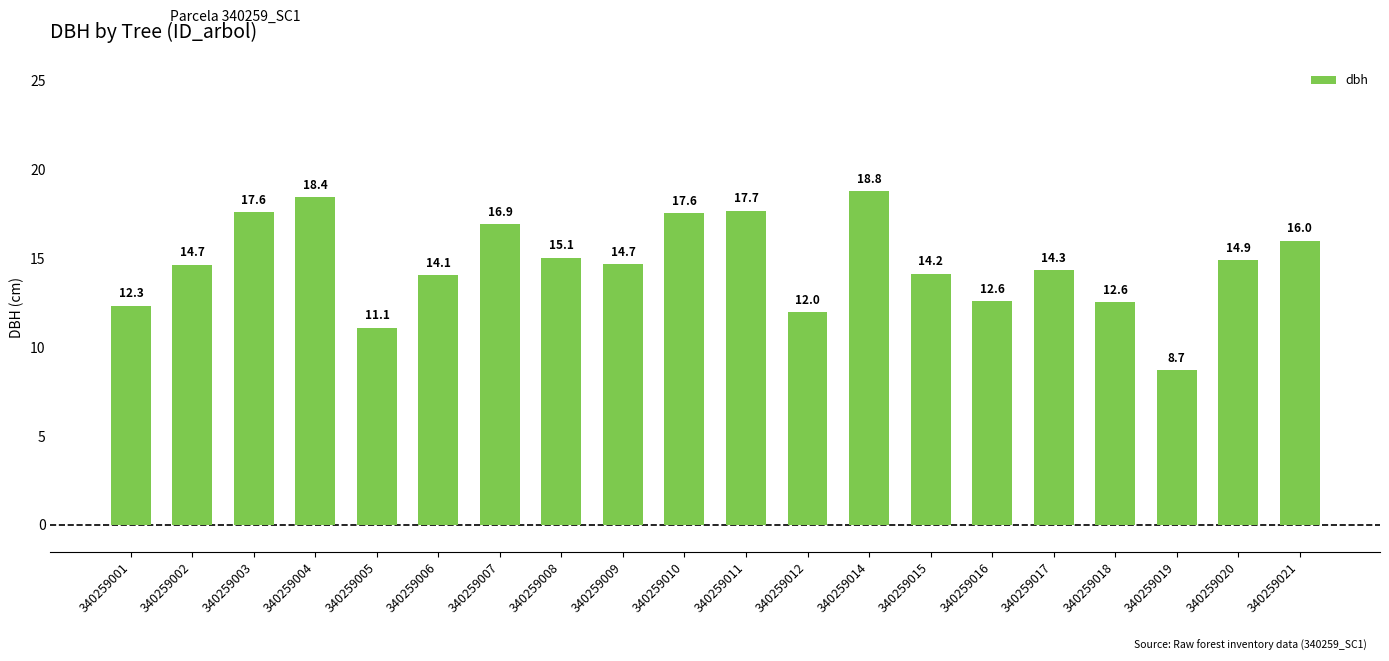

Approximately how many times larger is the value at 340259005 compared to 340259016?

0.9